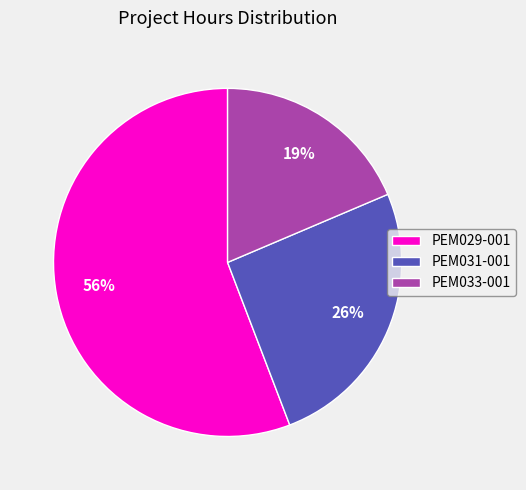

To the nearest percent, what is the difference between the largest and smallest slice percentages?

37%